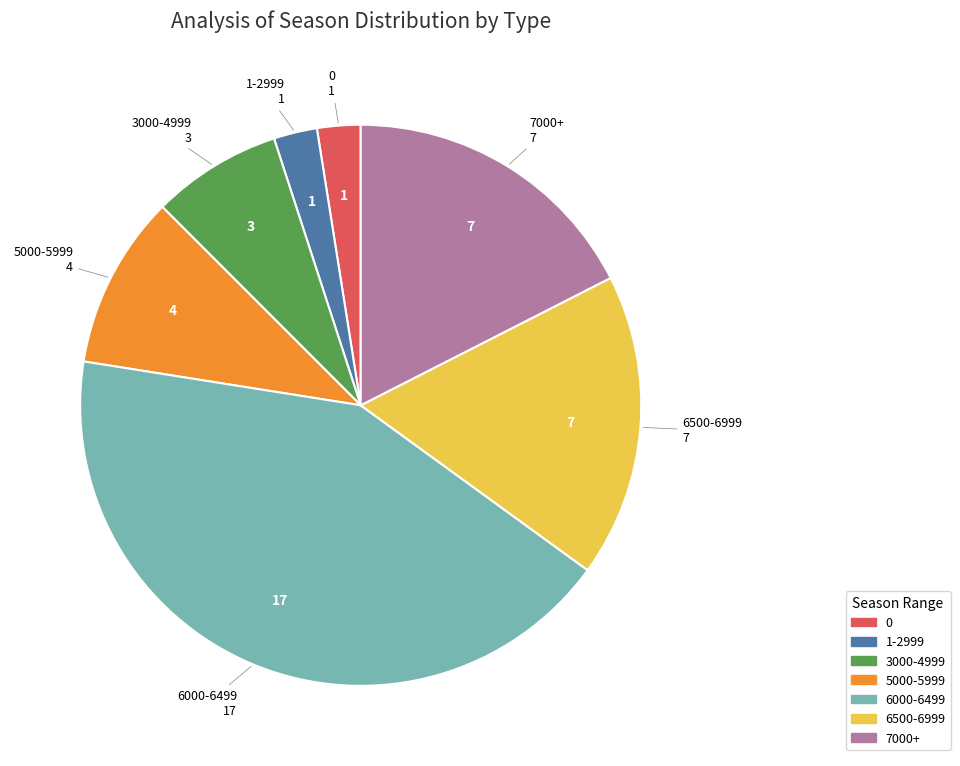

Does any single category account for the majority?

No